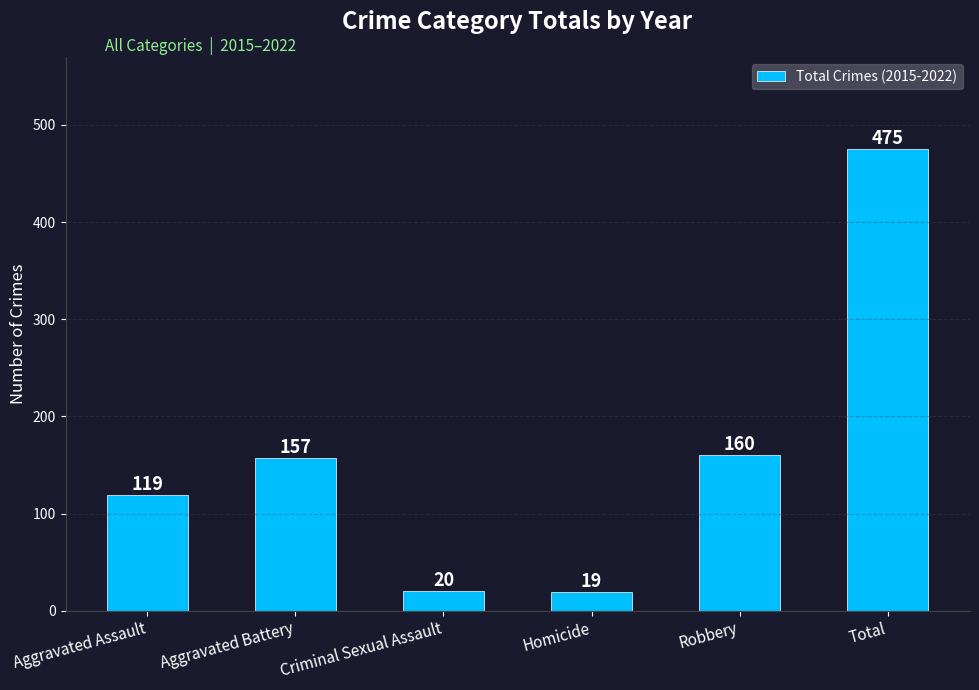

Reading right to left, what are all the values shown in this chart?

Total=475	Robbery=160	Homicide=19	Criminal Sexual Assault=20	Aggravated Battery=157	Aggravated Assault=119